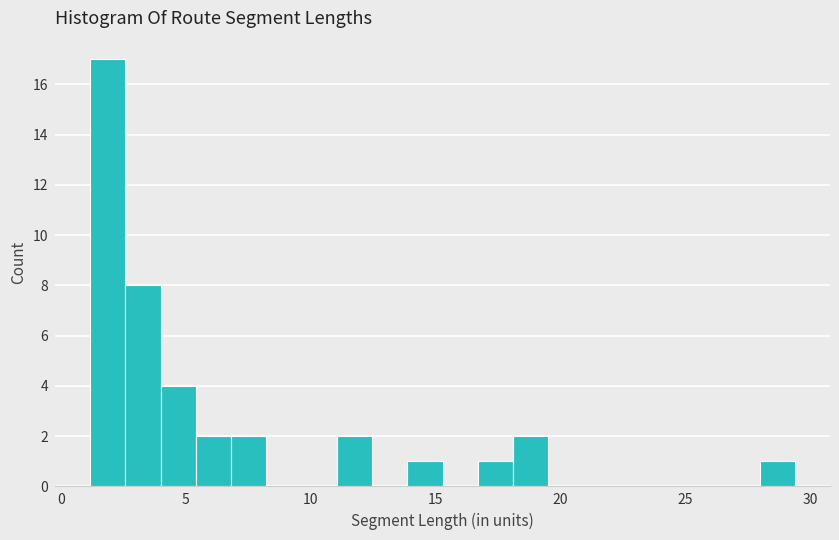

Around what value on the x-axis is the tallest bar? Give the approximate position of its centre, as read against the axis.

2.0